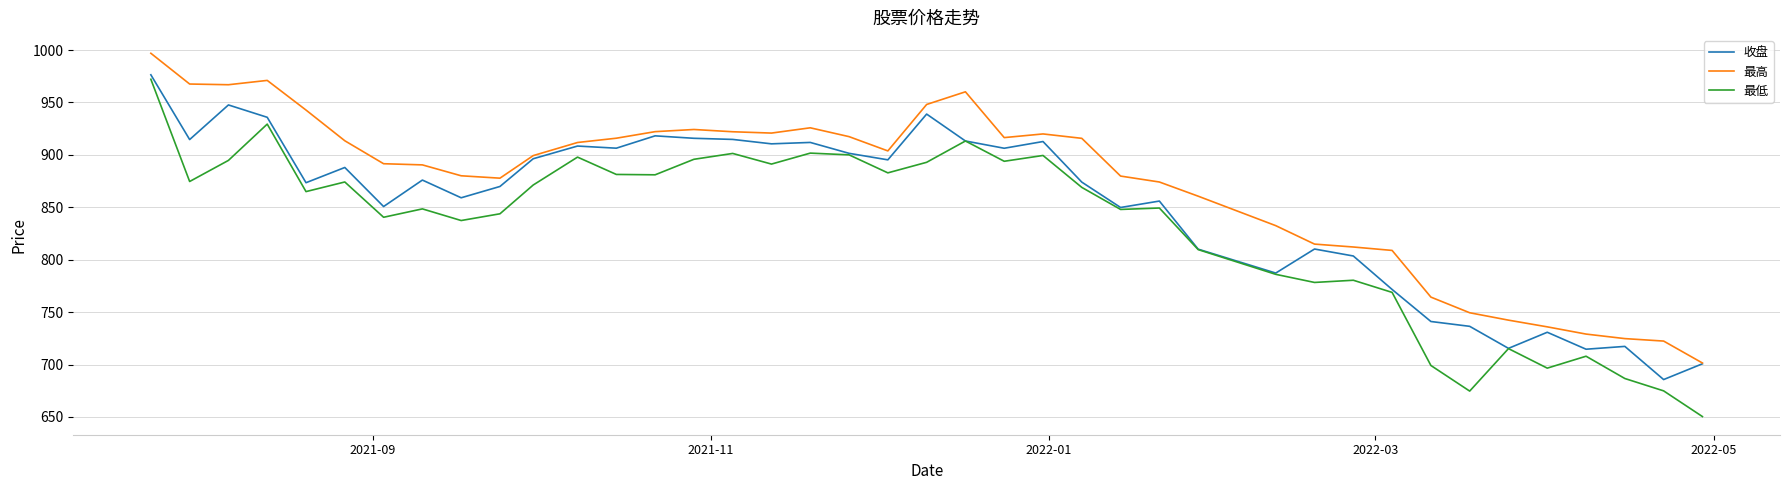

What are all the series names shown in the legend?

收盘, 最高, 最低